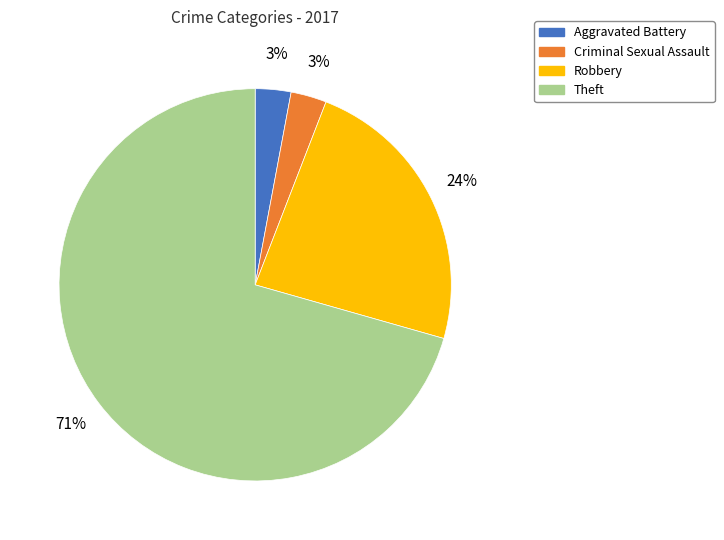

Is the sum of Criminal Sexual Assault and Theft greater than half?

Yes